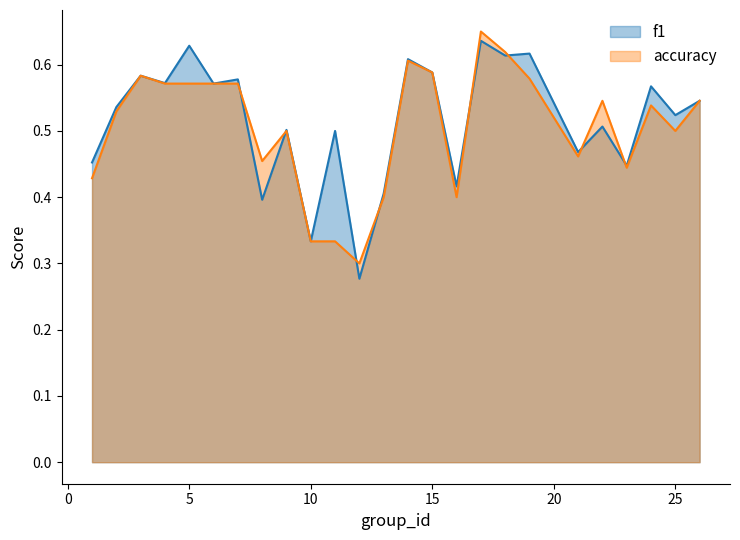

Does the chart have visible grid lines?

No